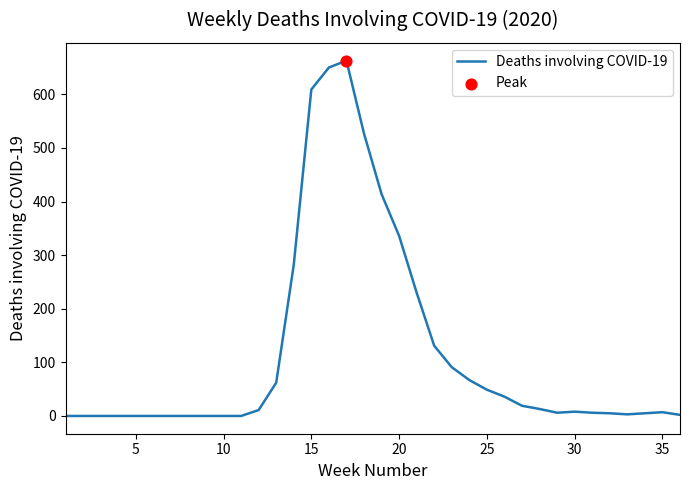

What is the maximum value shown in the chart?

663